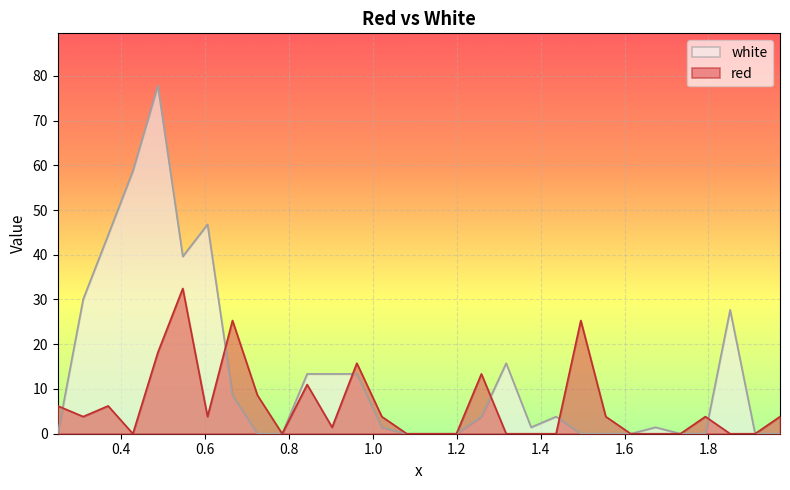

Which has a higher value, 1.3175 or 0.4275?

1.3175